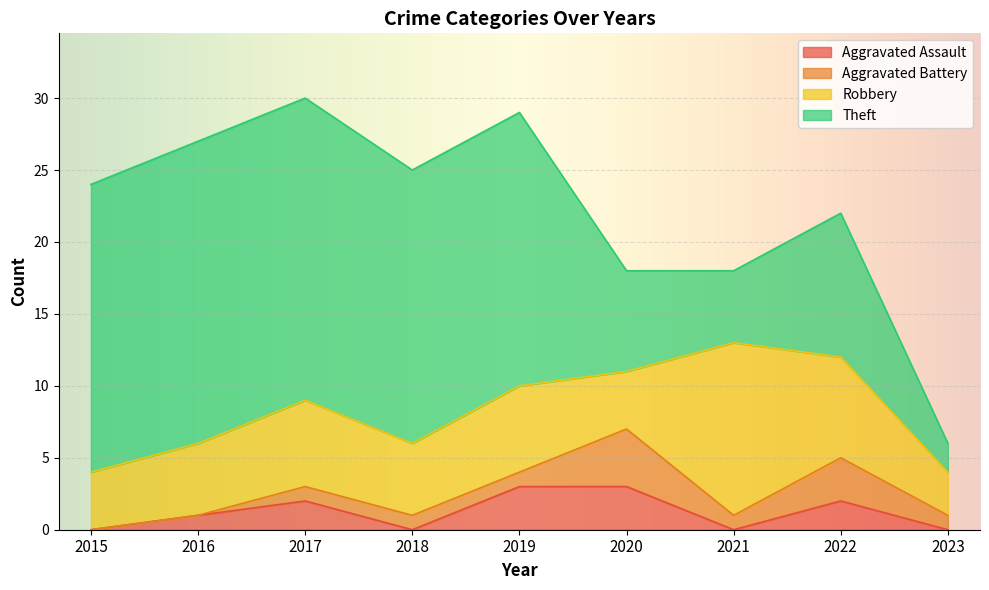

How many intersections are there between Theft and Robbery?

3